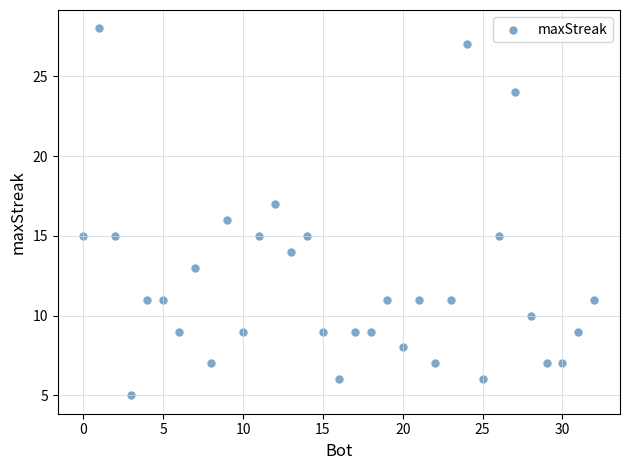

What is the range of X values (max minus min)?

32